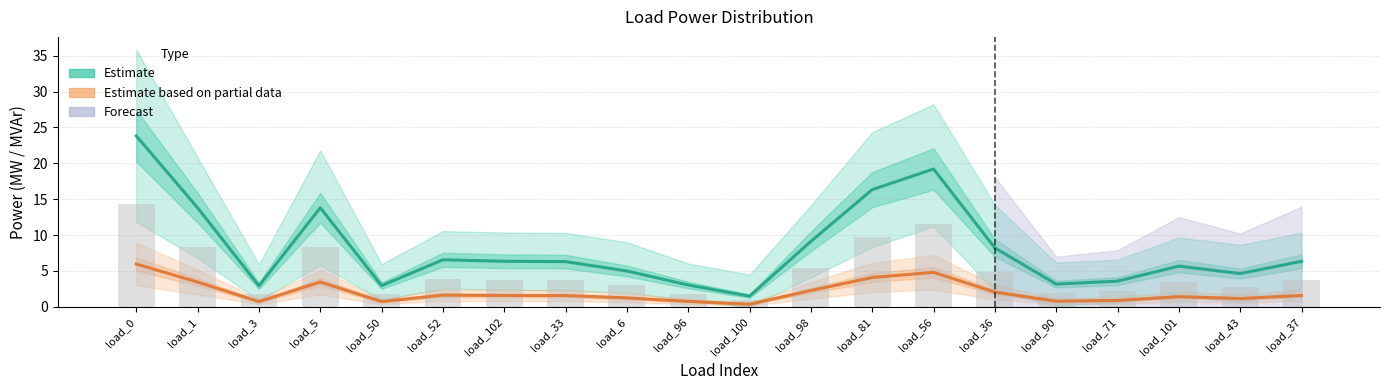

Where is Estimate (p_mw) nearest to the value 12?

load_5